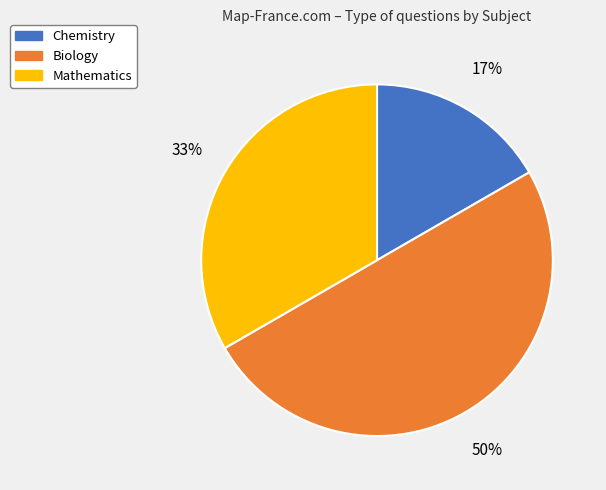

Is Chemistry the majority of the pie?

No